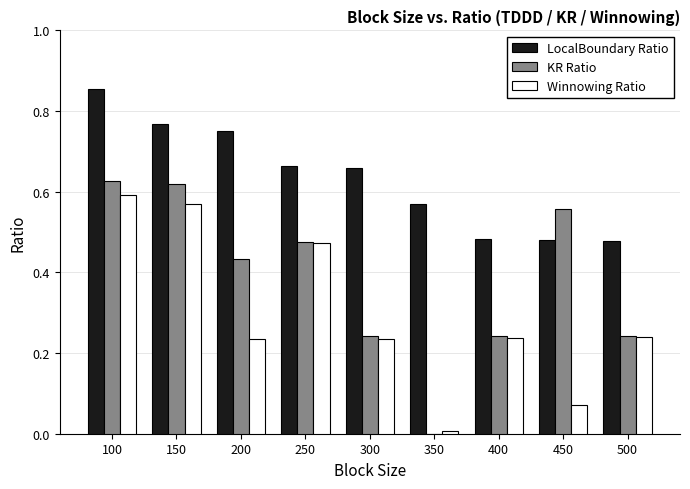

What is the sum of the Winnowing Ratio values at 450 and 200?

0.3